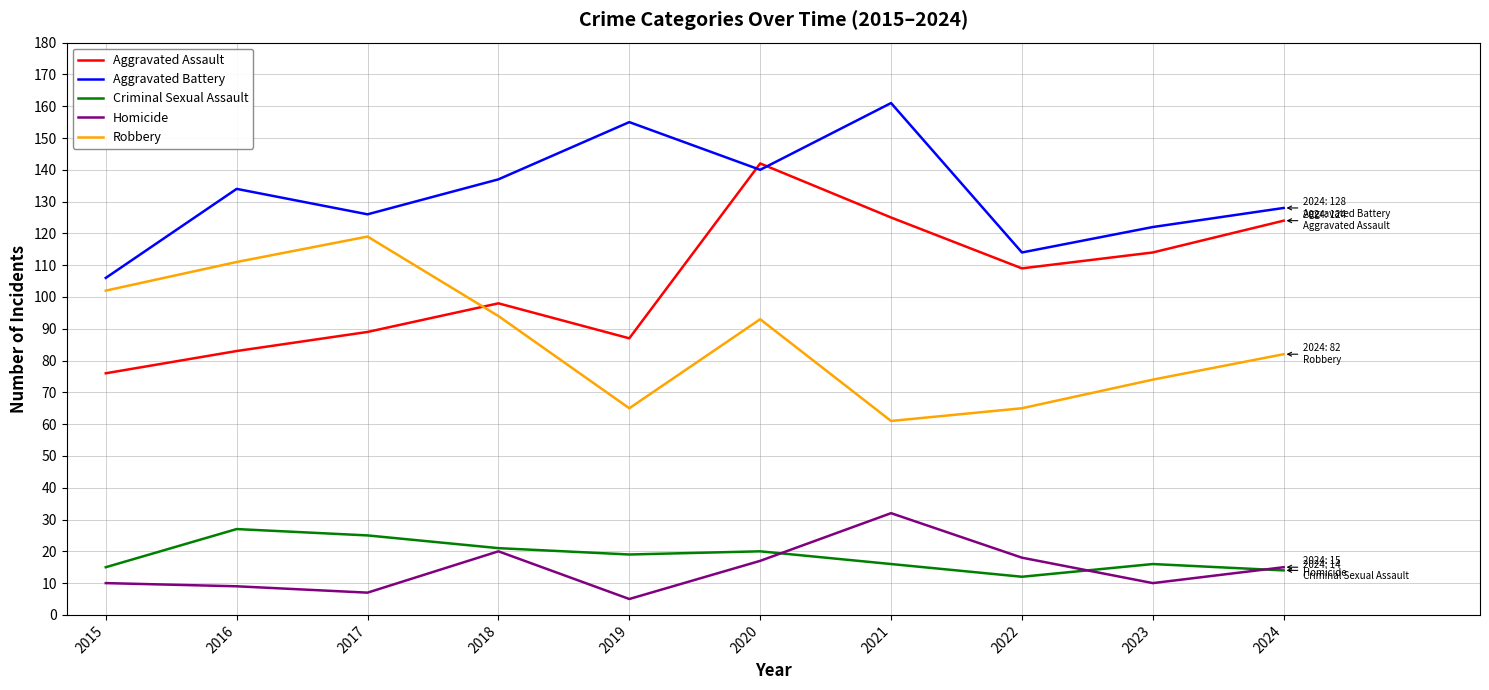

Which series changed the most between 2017 and 2018?

Robbery